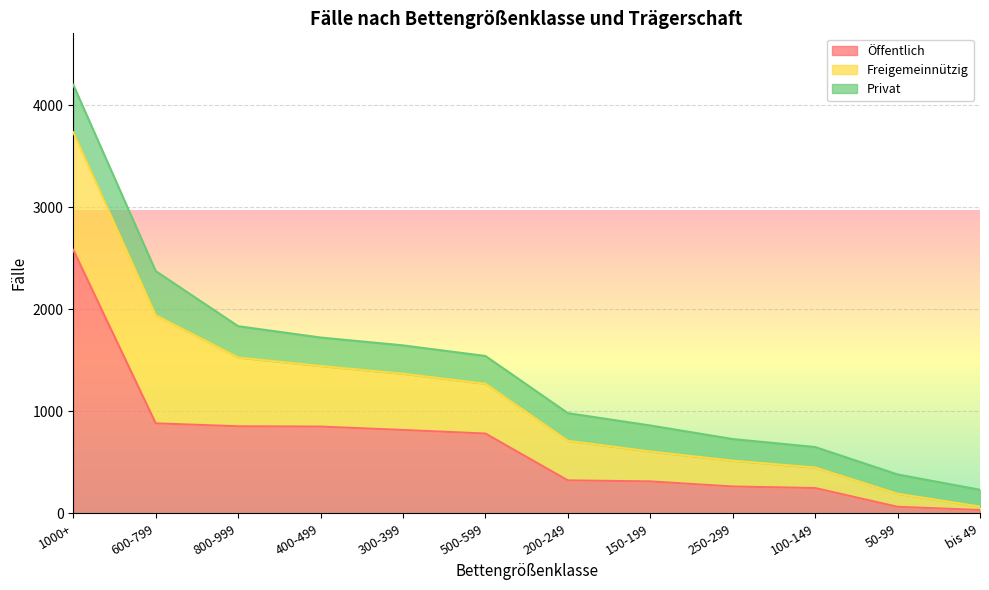

What is the difference between the highest and lowest values at 250-299?

51